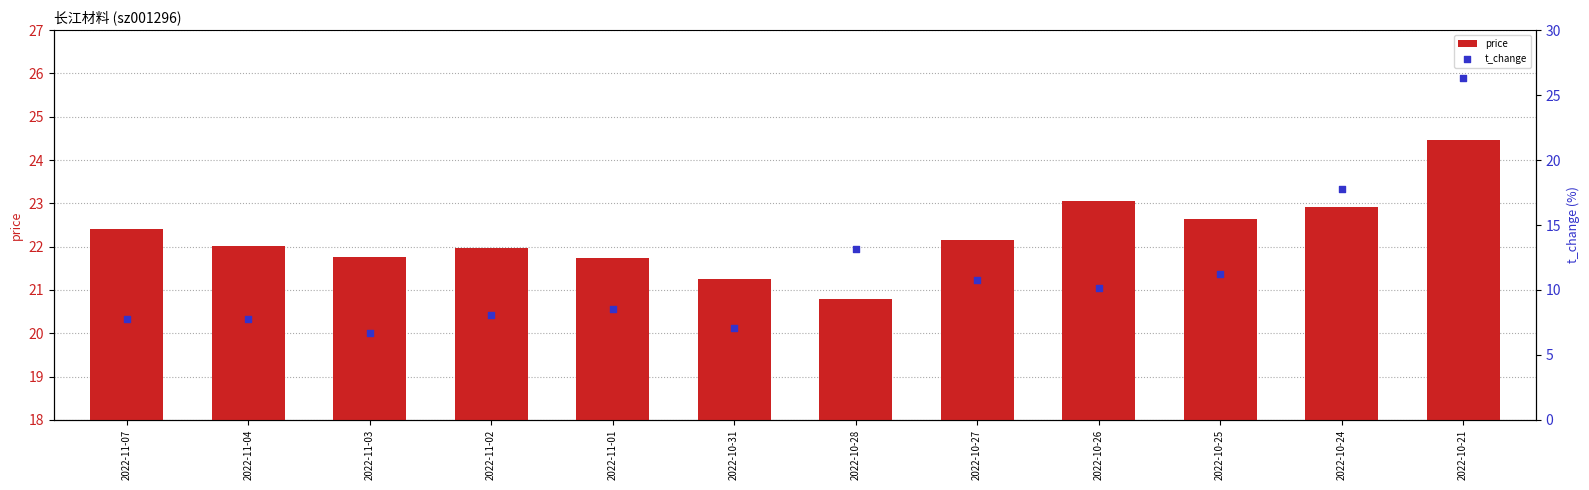

At how many categories does at least one series exceed 12?

12